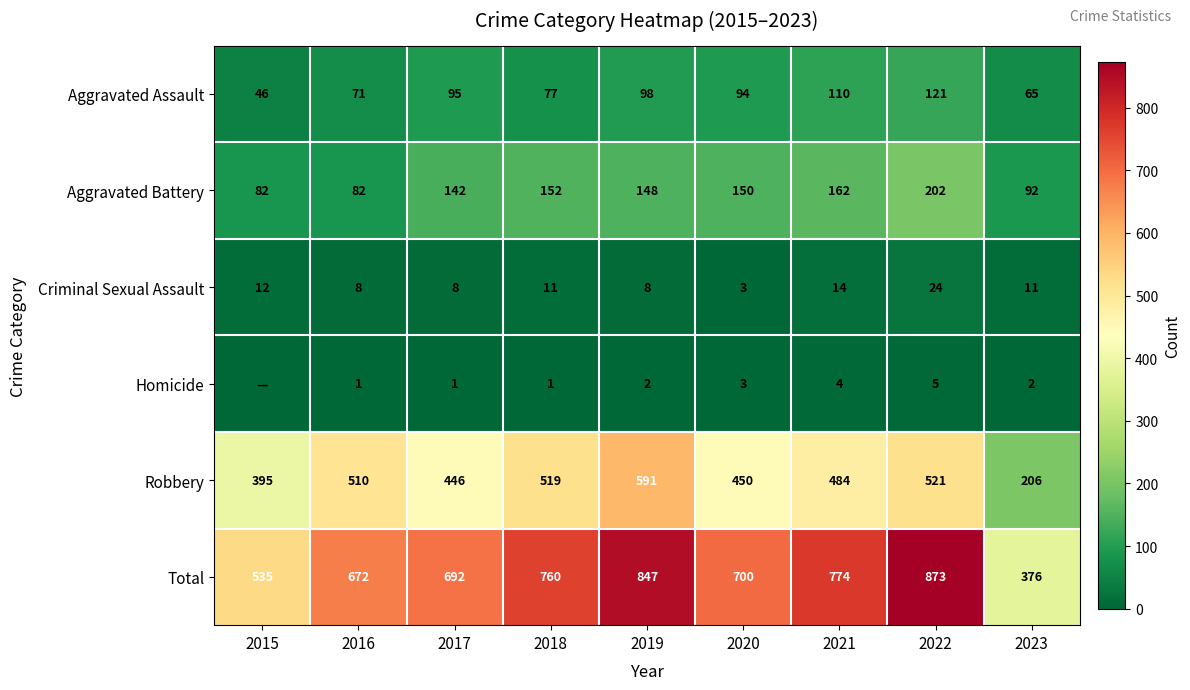

Is it true that Homicide equals 2 at 2019?

True